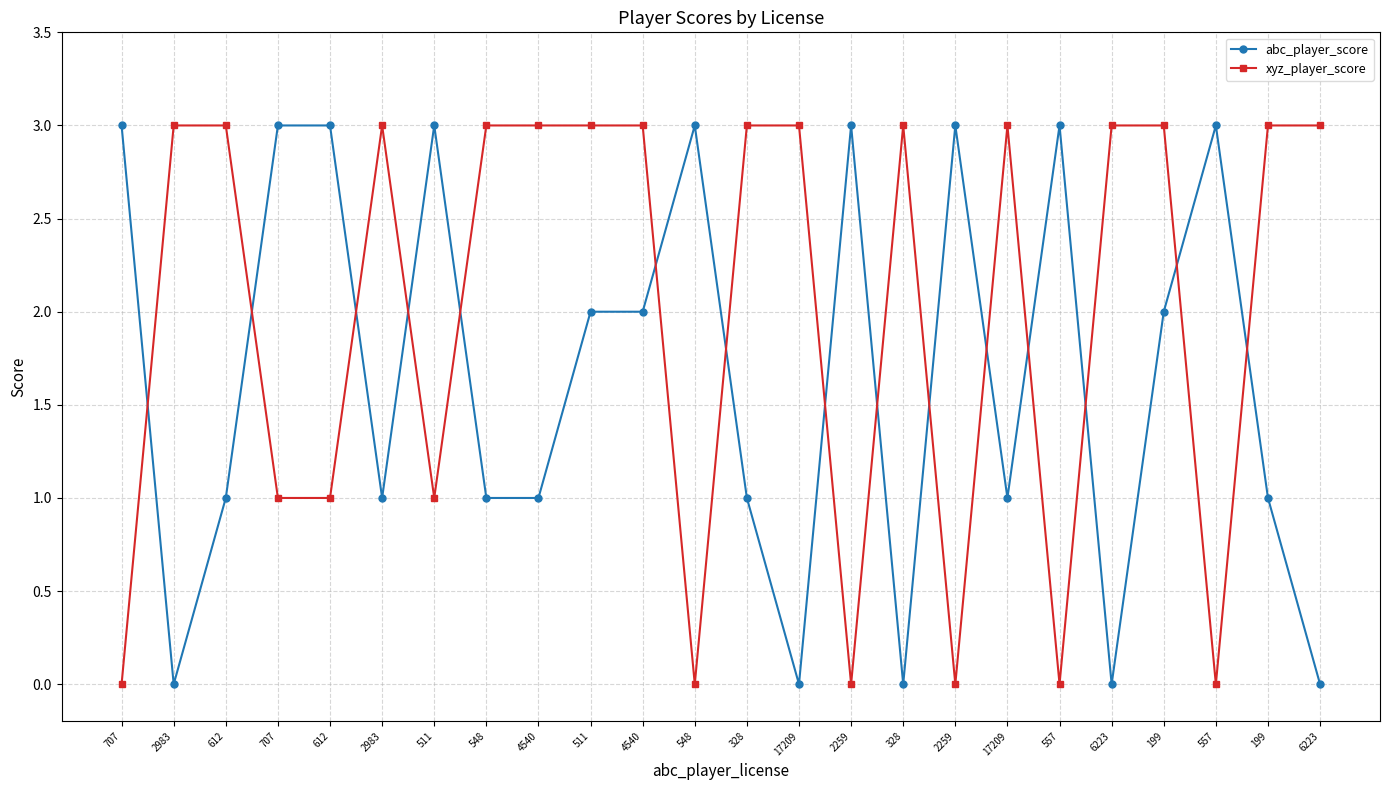

The value of abc_player_score at 199 is 2. True or false?

False